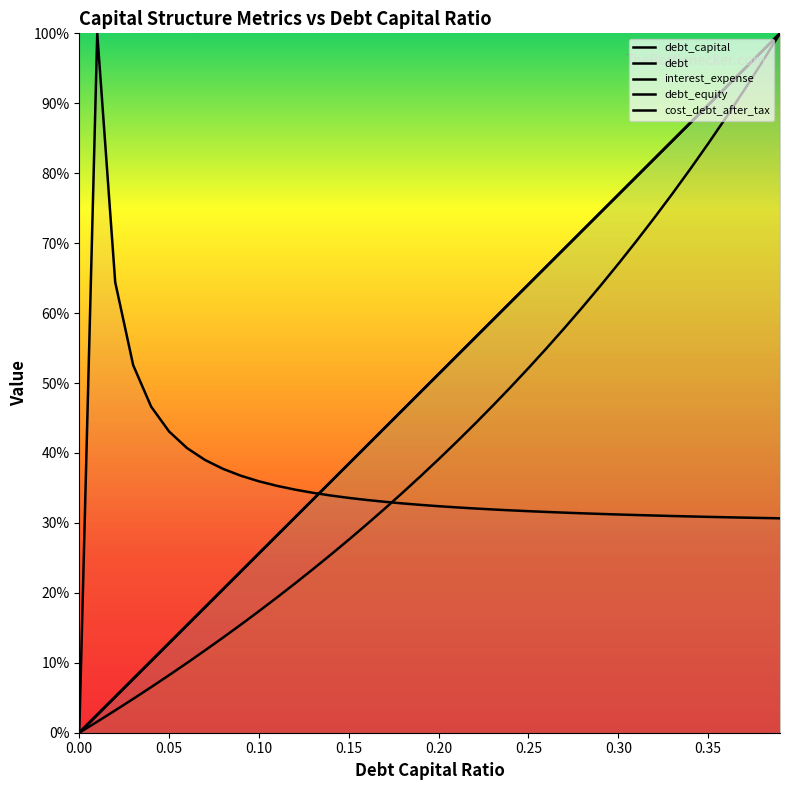

The debt series shows 0.9 at 0.35. True or false?

True